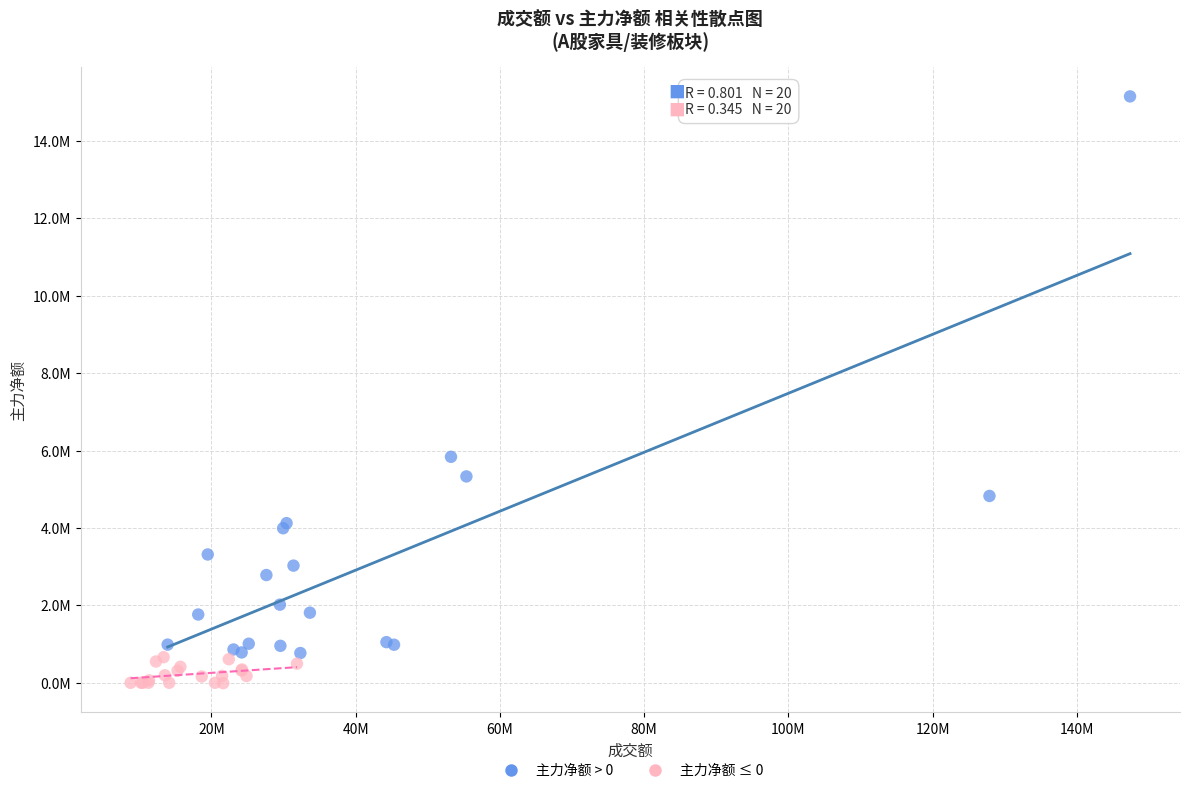

What are all the series names shown in the legend?

主力净额 > 0, 主力净额 ≤ 0